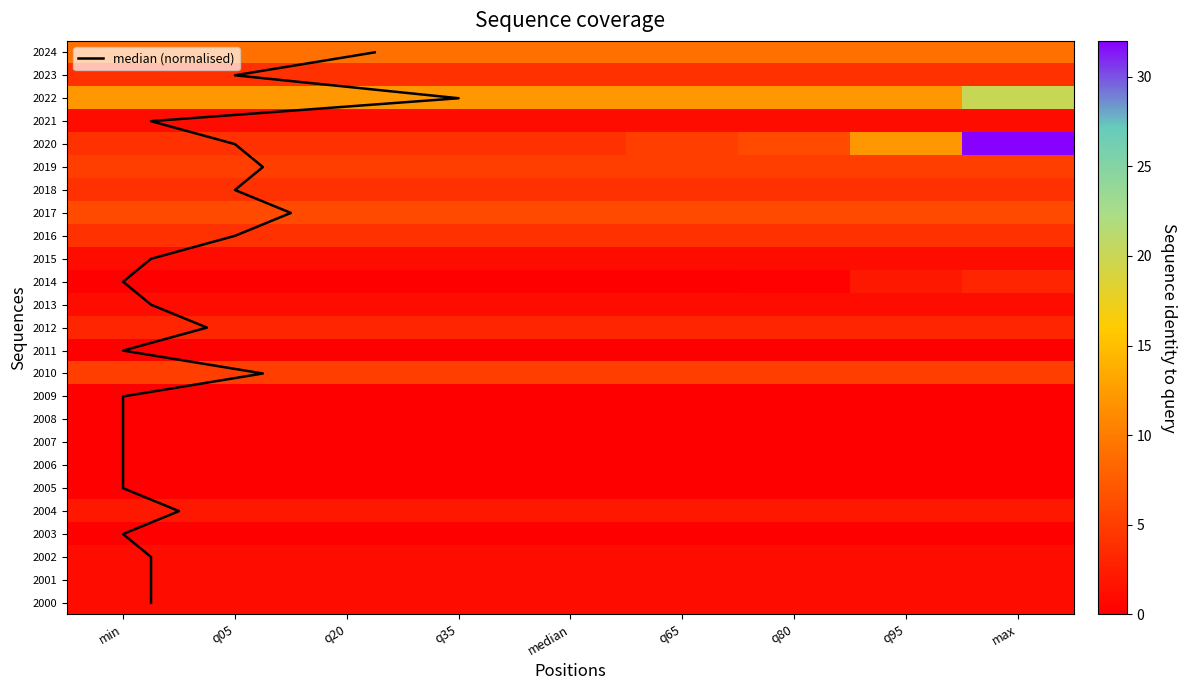

How many series are shown in this chart?

25